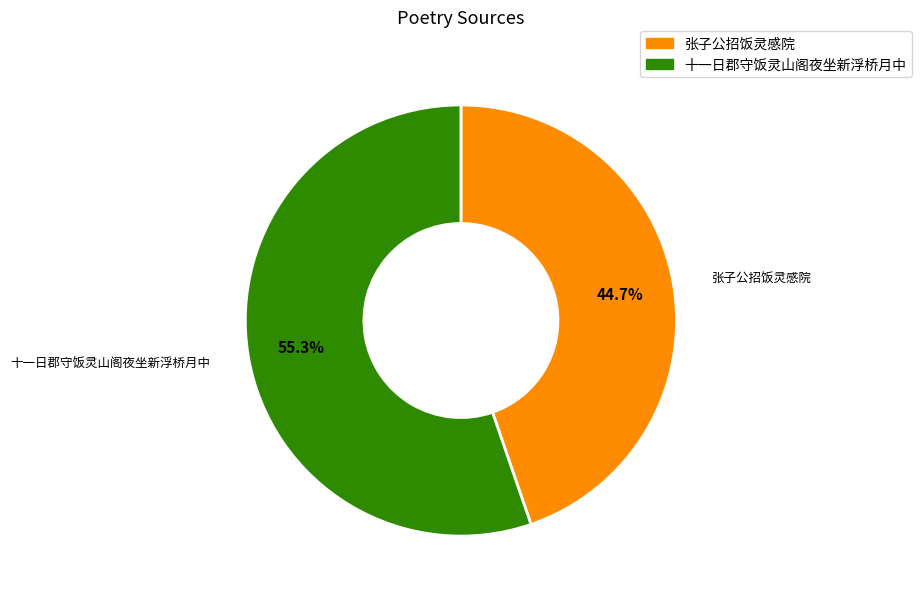

How many slices are in this pie chart?

2